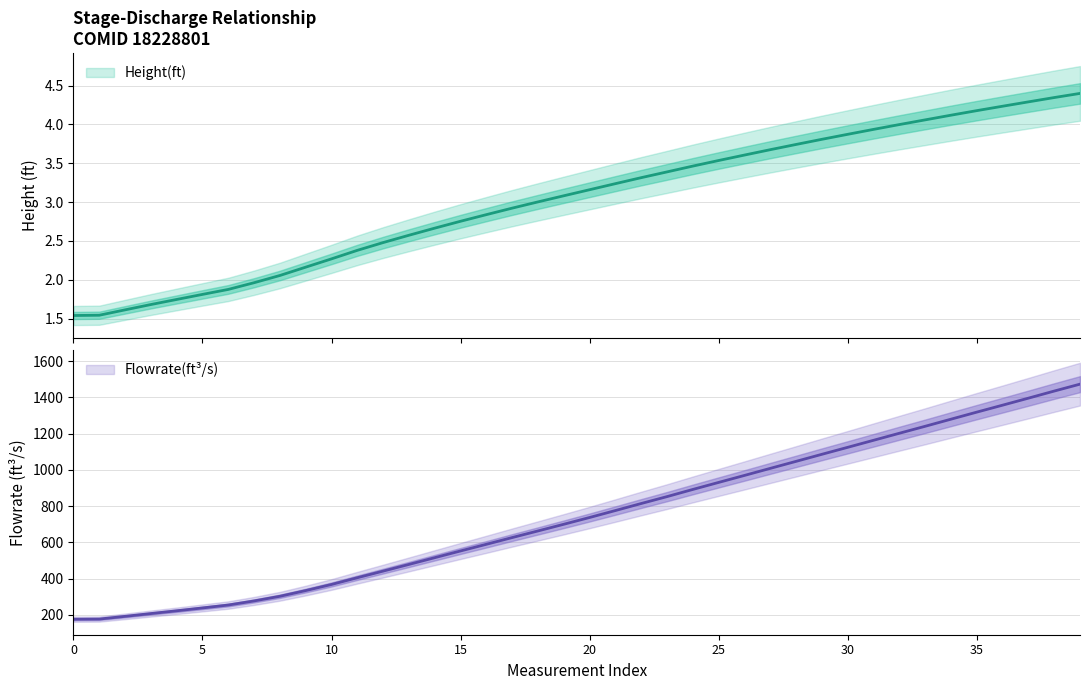

Reading left to right, transcribe all the data shown in this chart.

height: 1.5	1.5	1.6	1.7	1.7	1.8	1.9	2.0	2.1	2.2	2.3	2.4	2.5	2.6	2.7	2.8	2.8	2.9	3.0	3.1	3.2	3.2	3.3	3.4	3.5	3.5	3.6	3.7	3.7	3.8	3.9	3.9	4.0	4.1	4.1	4.2	4.2	4.3	4.3	4.4
flowrate: 176.6	177.4	192.4	207.8	223.0	238.7	254.8	277.4	303.1	334.6	368.2	405.5	442.0	478.8	516.0	553.2	589.9	627.0	663.5	700.4	737.7	776.0	814.8	852.9	892.4	931.2	969.7	1008.7	1047.3	1086.3	1124.8	1163.5	1202.3	1240.8	1279.9	1318.8	1357.2	1395.9	1435.0	1473.2